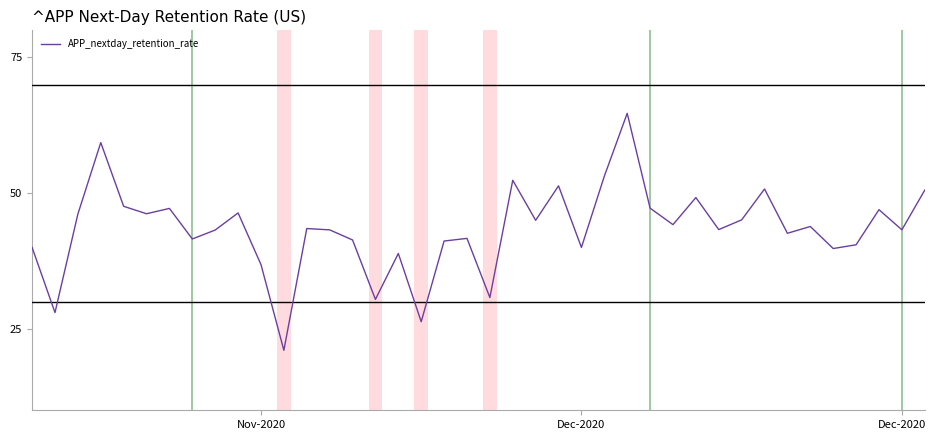

What is the difference between the maximum and minimum values?

43.7